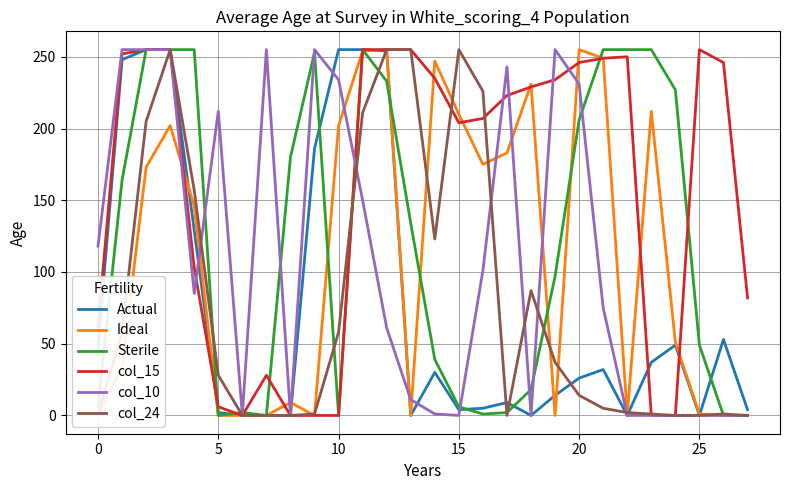

At which label is col_10 closest to 127?

0